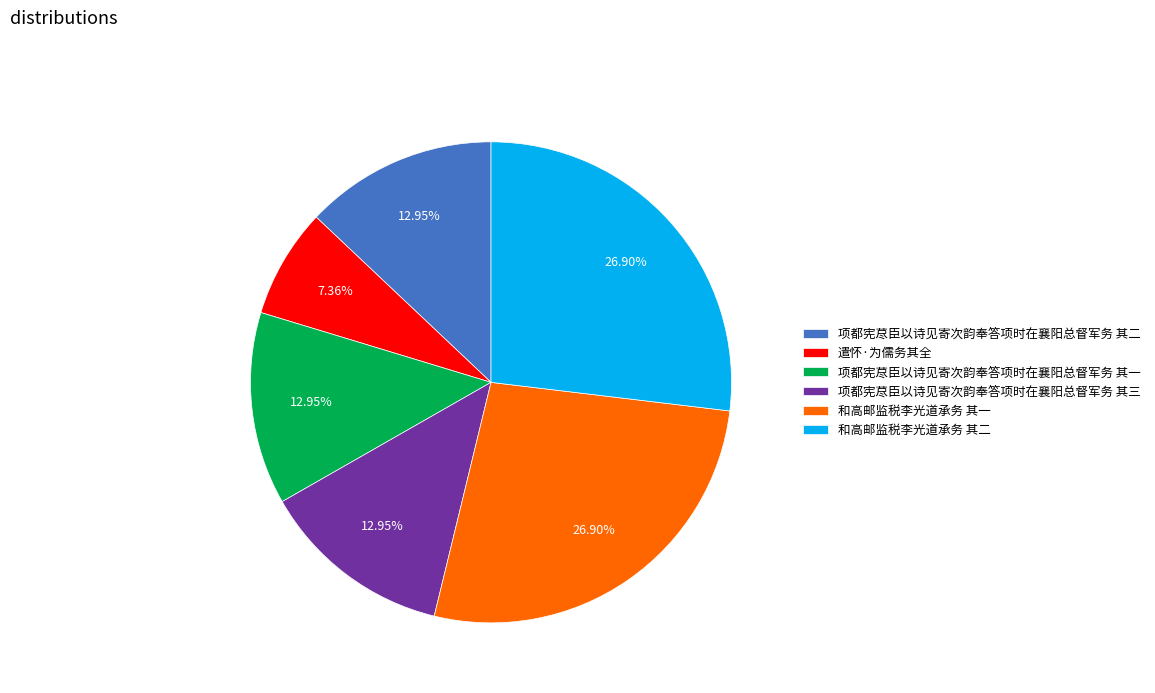

How many slices are in this pie chart?

6